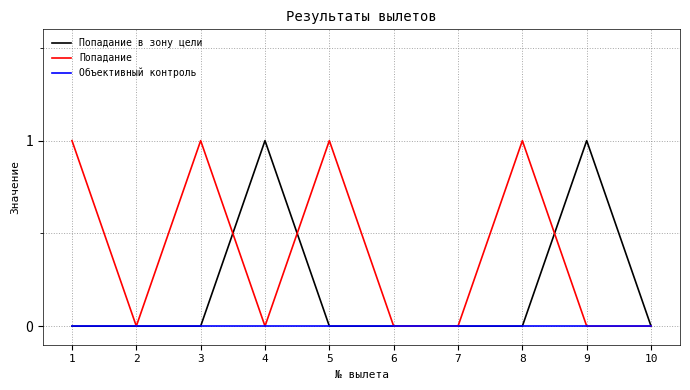

Rank the series by their average value, from highest to lowest.

Попадание, Попадание в зону цели, Объективный контроль